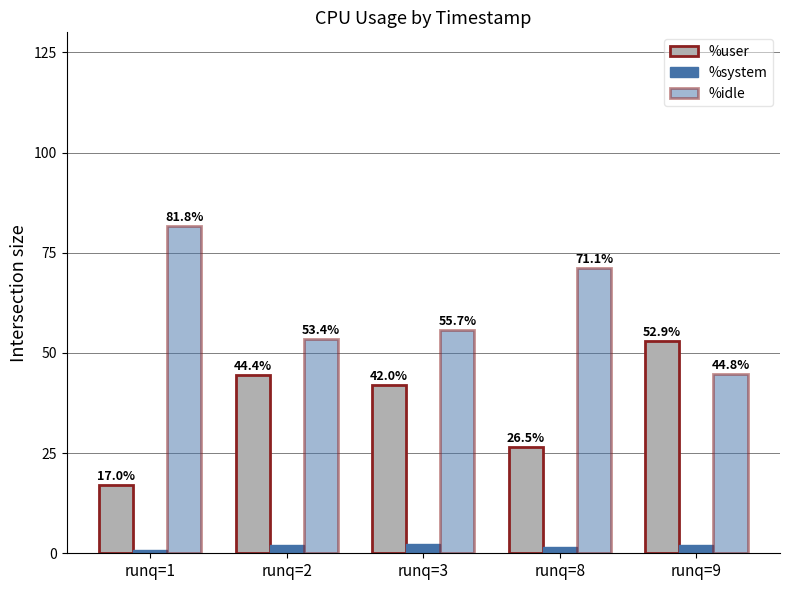

What is the minimum value shown in the chart?

0.7